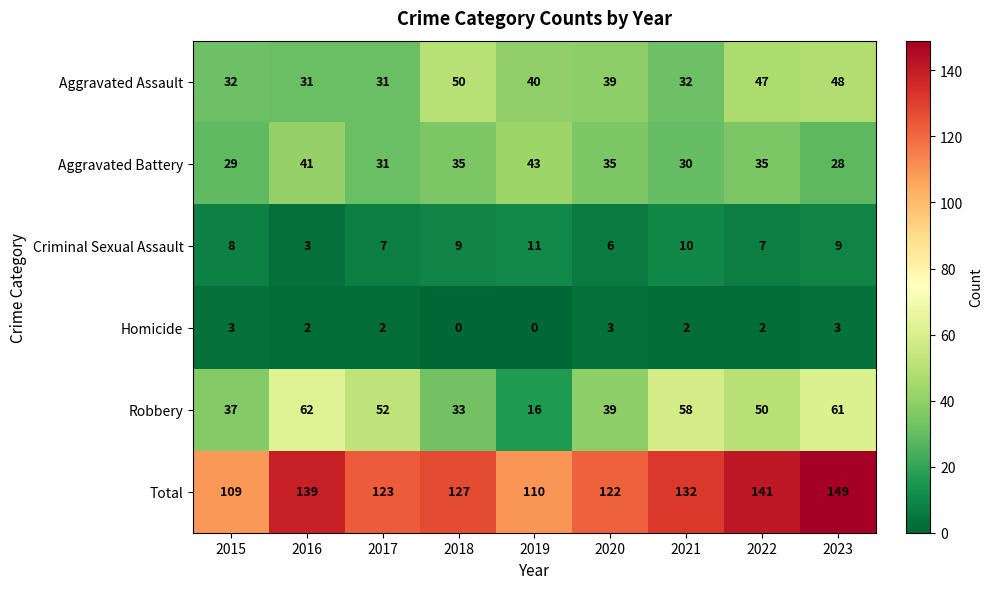

What is the difference between the Criminal Sexual Assault values at 2017 and 2021?

3